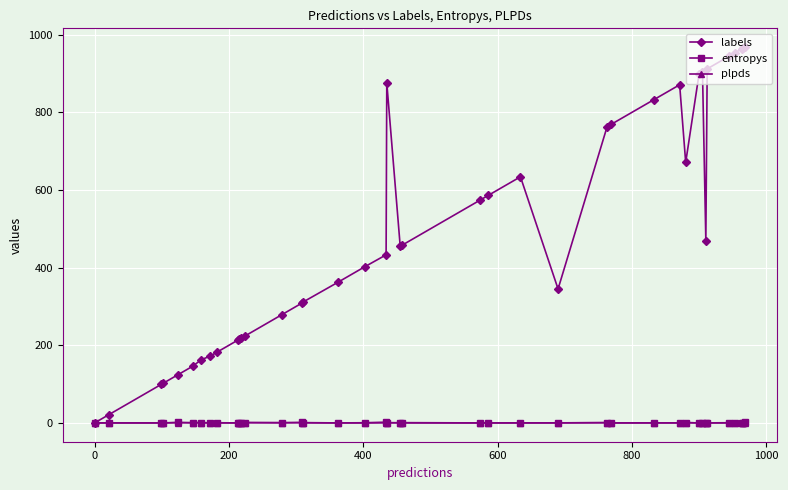

What is the greatest value displayed?

968.0